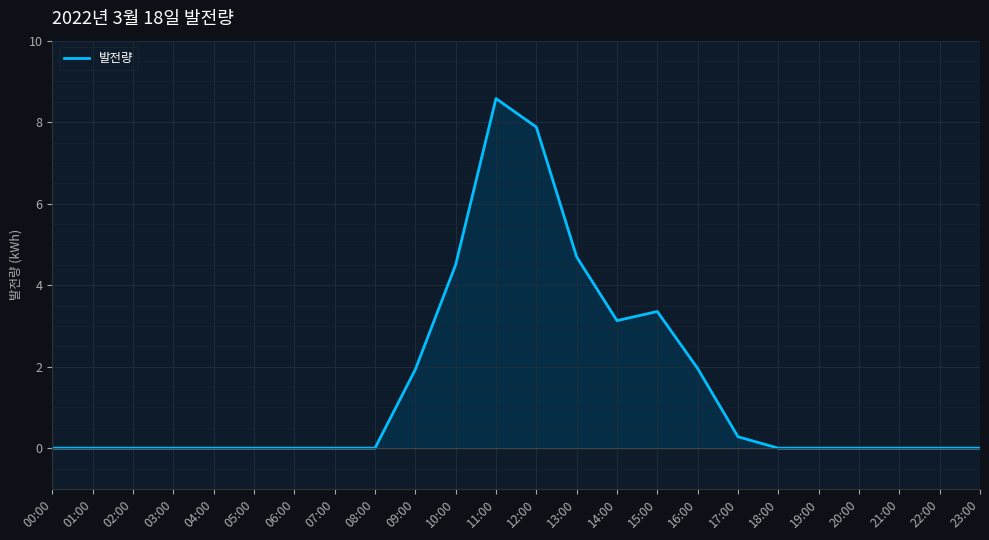

Count the number of data series in this chart.

1